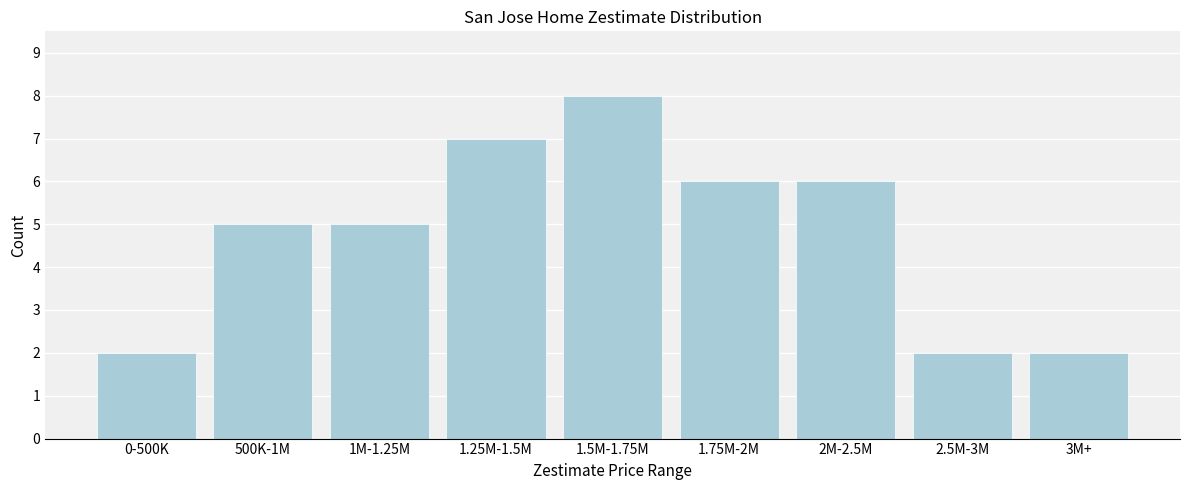

Reading left to right, extract all data points from this chart.

0-500K=2	500K-1M=5	1M-1.25M=5	1.25M-1.5M=7	1.5M-1.75M=8	1.75M-2M=6	2M-2.5M=6	2.5M-3M=2	3M+=2